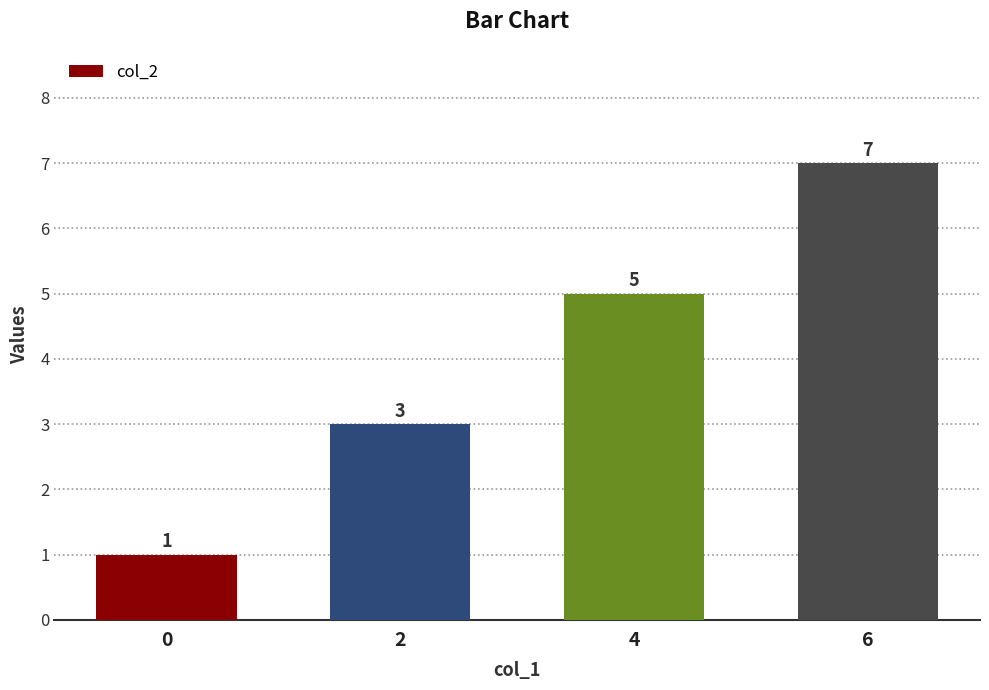

Which category has the highest value across all series?

6